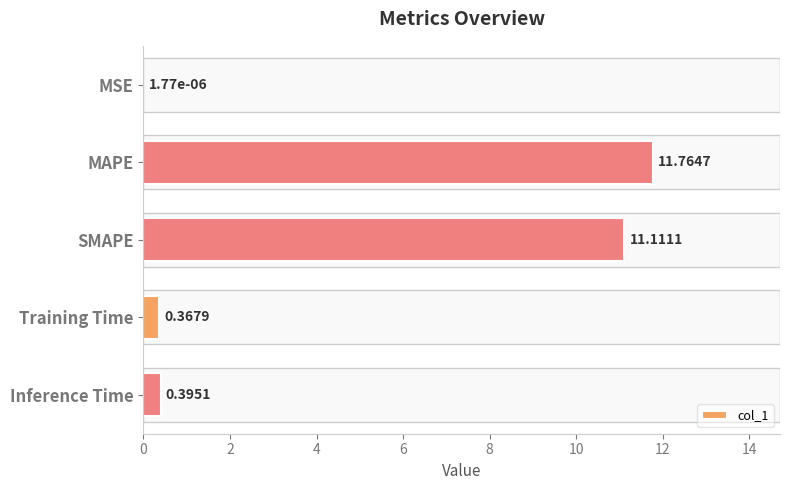

At which label is the value closest to 5?

Inference Time